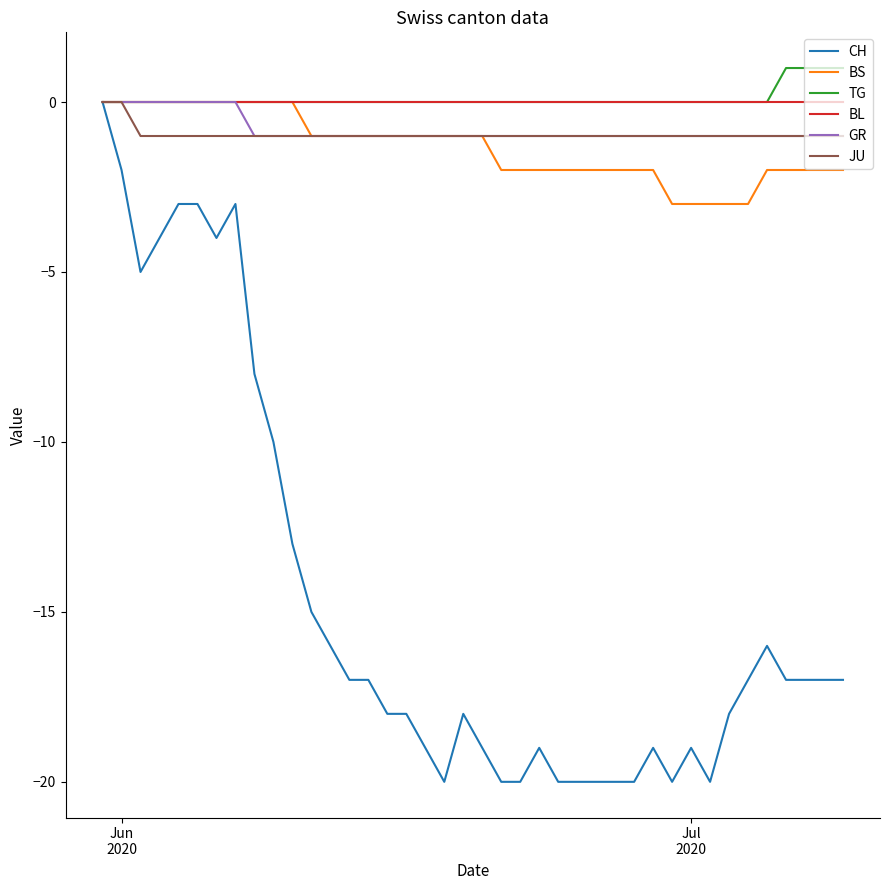

How many lines are shown in the chart?

6